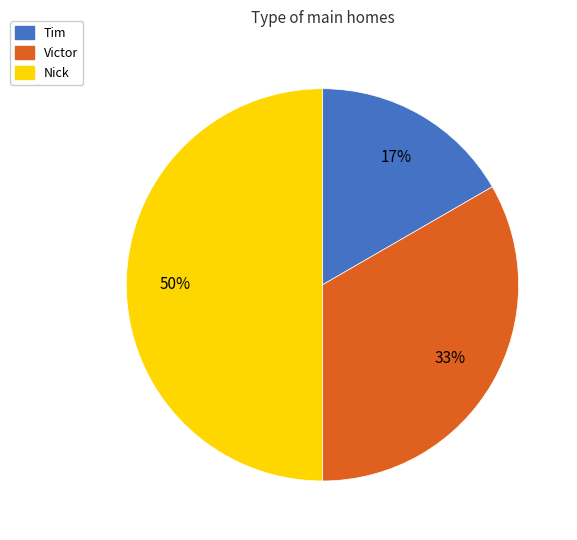

Which category has the smallest portion of the pie?

Tim